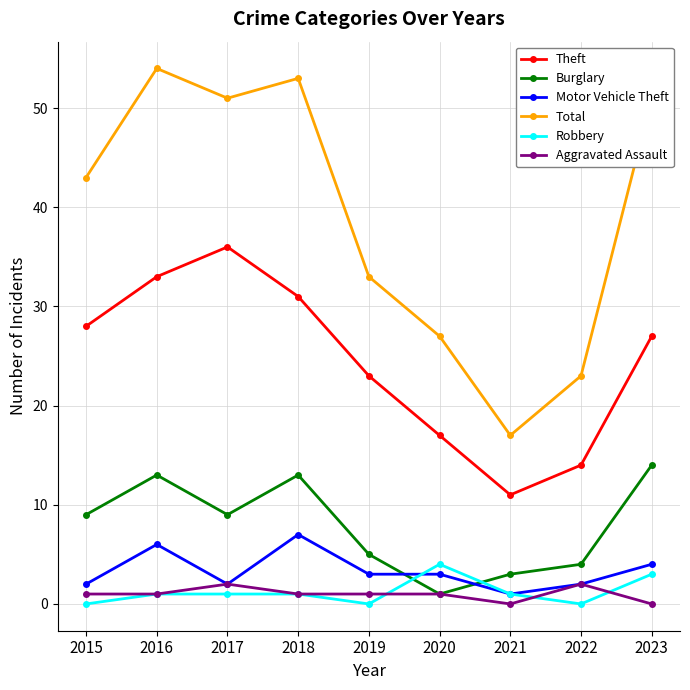

Does the chart display data point markers on the line(s)?

Yes